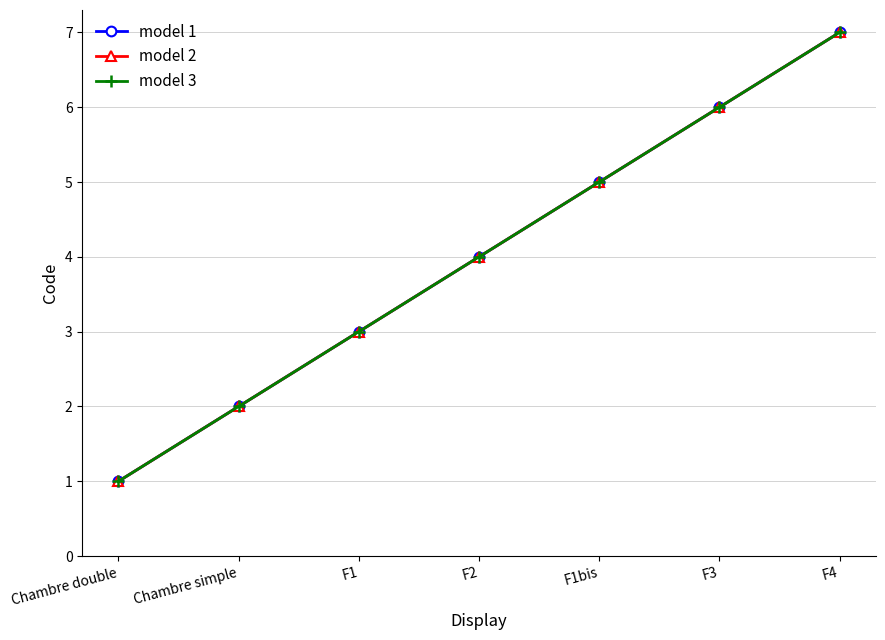

Is this an area chart (filled region under the line)?

No